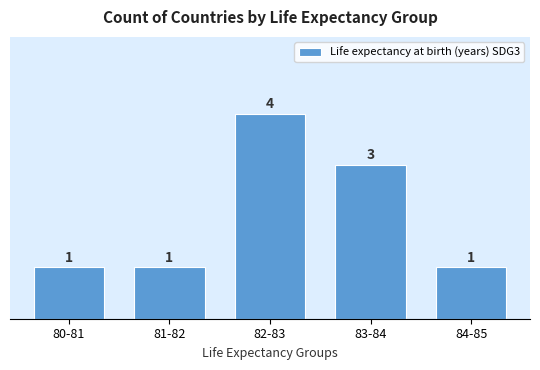

Reading right to left, transcribe all the data shown in this chart.

84-85=1	83-84=3	82-83=4	81-82=1	80-81=1